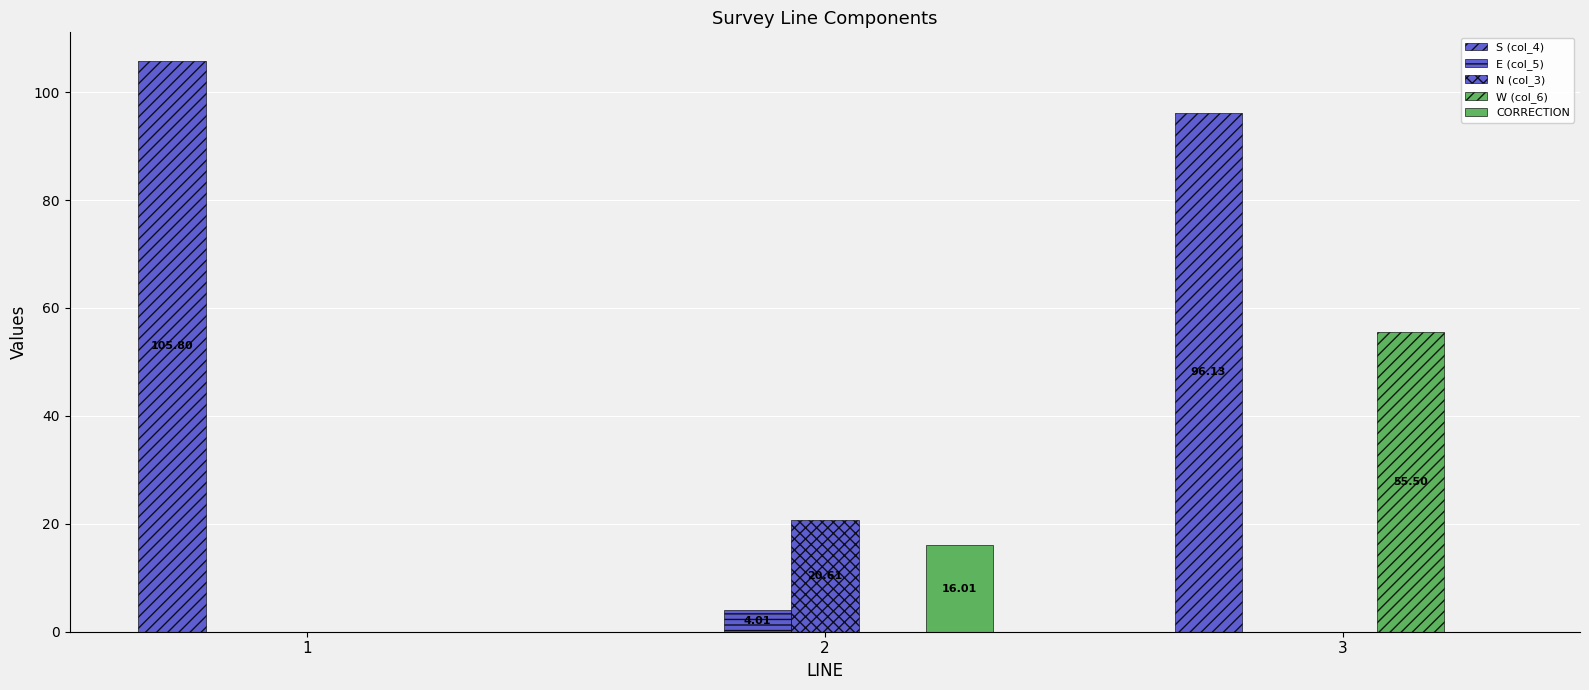

How many distinct data groups are displayed?

5